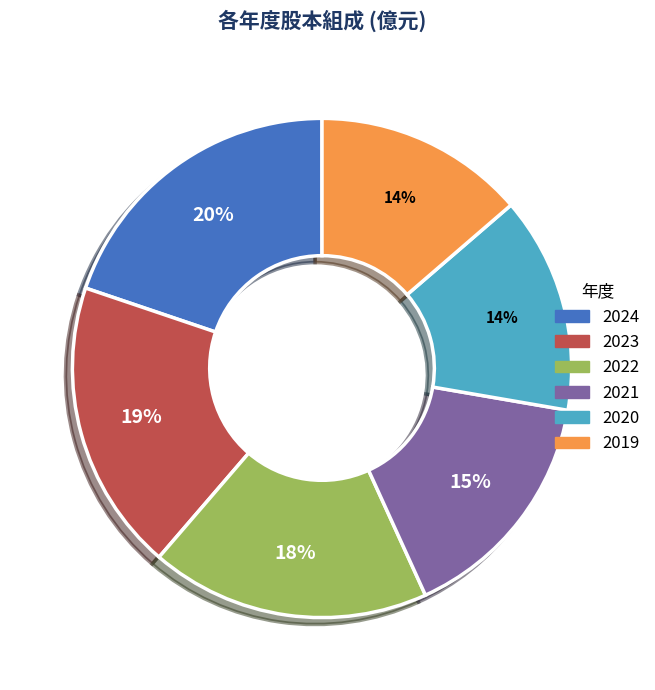

Is the sum of 2021 and 2019 greater than half?

No